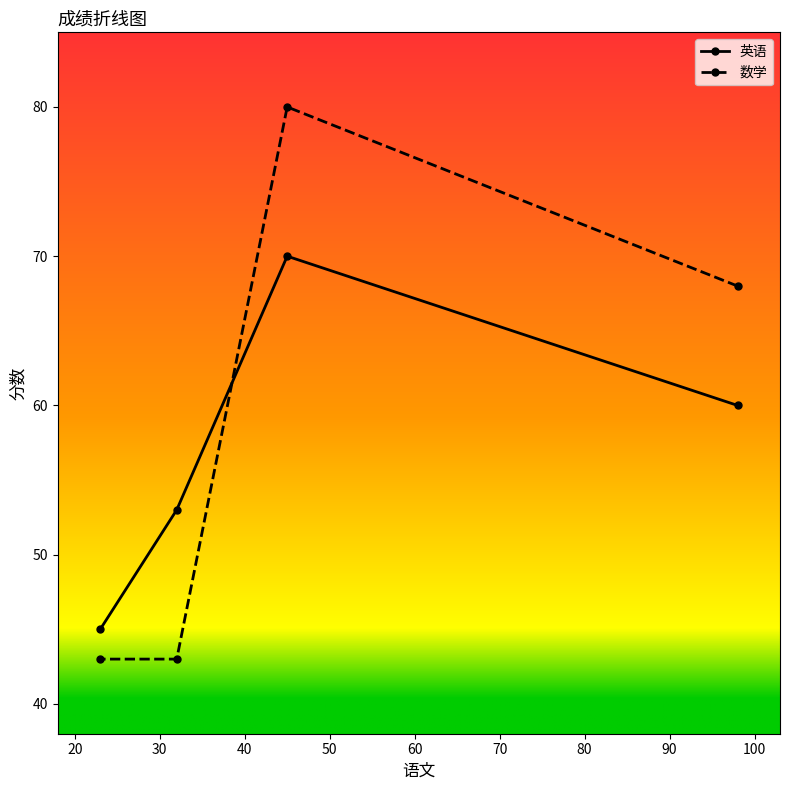

What is the difference between the maximum and minimum values in the 英语 series?

25